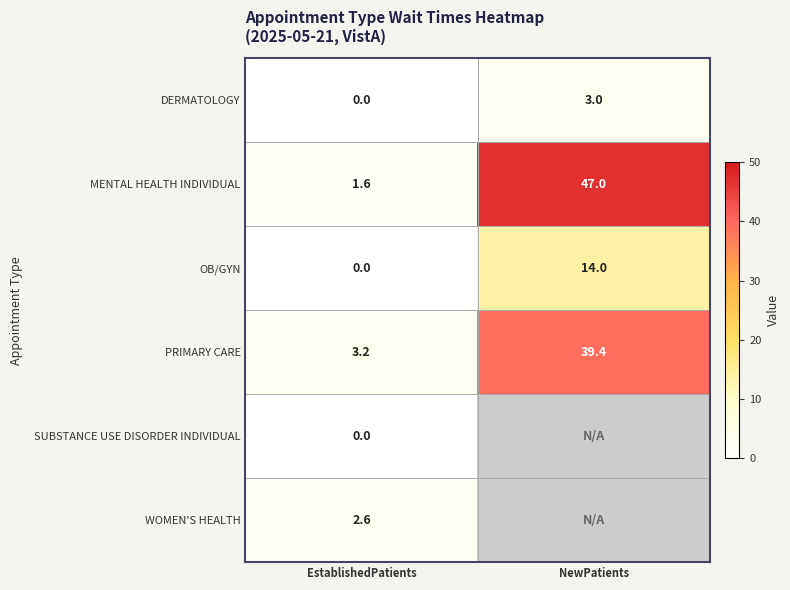

Which category has the highest value in the MENTAL HEALTH INDIVIDUAL series?

NewPatients